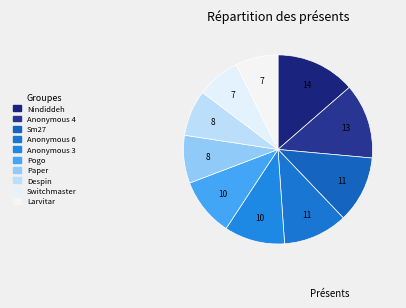

Which slice is the largest?

Nindiddeh